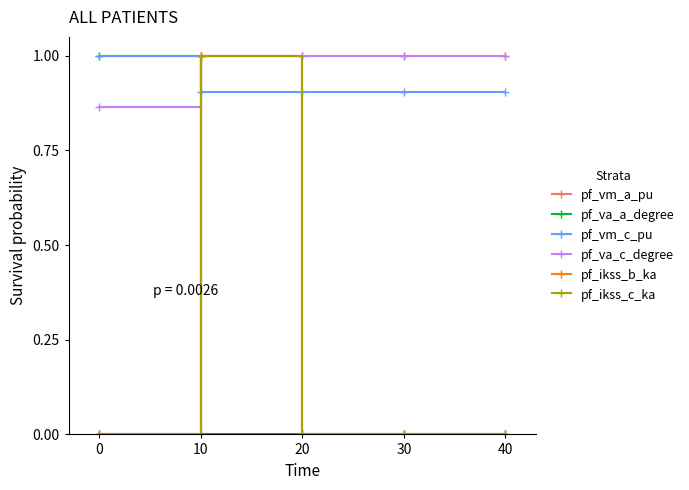

Is this an area chart (filled region under the line)?

No